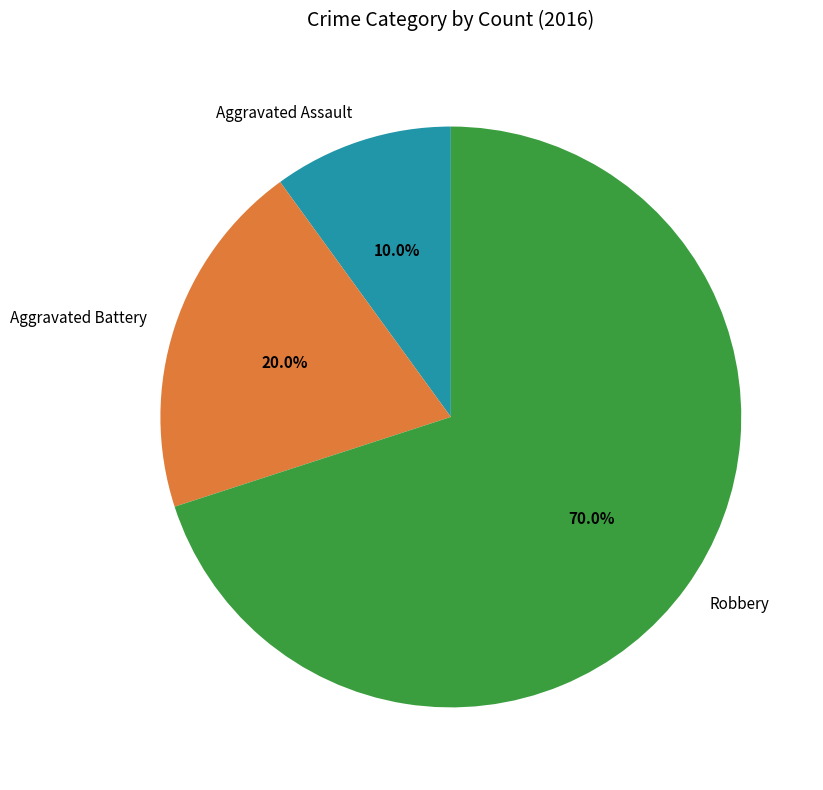

What portion of the pie excludes Aggravated Battery?

80.0%